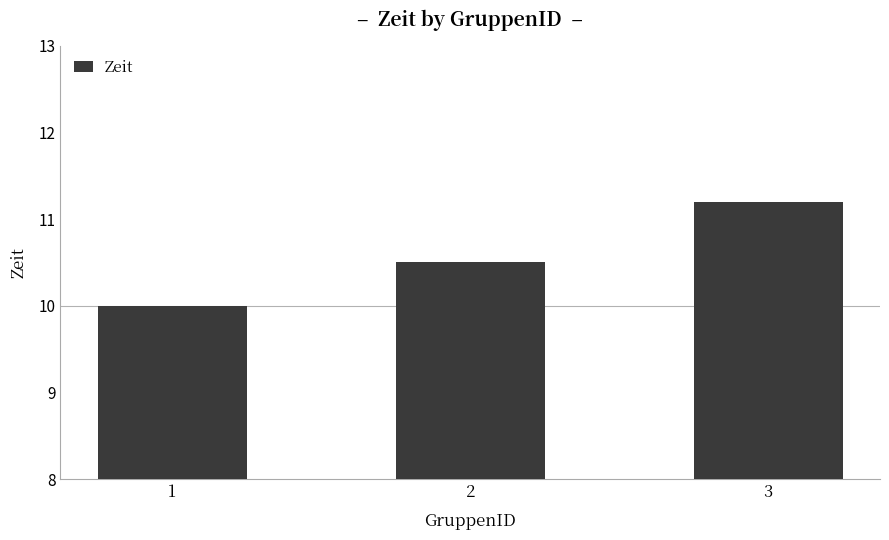

What is the average value?

10.6